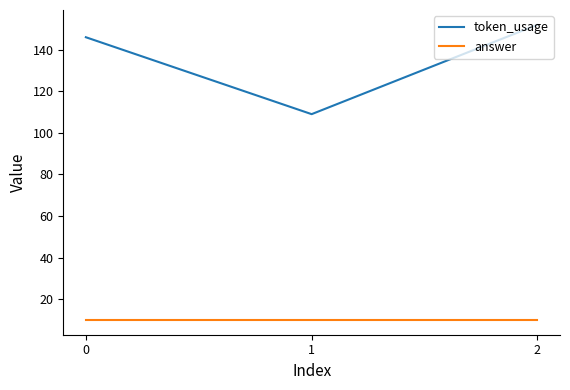

True or false: token_usage has a value of 152 at 2.

True